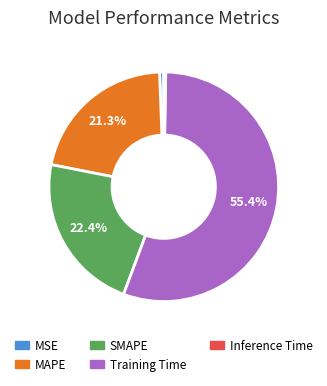

What is the largest slice in the pie chart?

Training Time